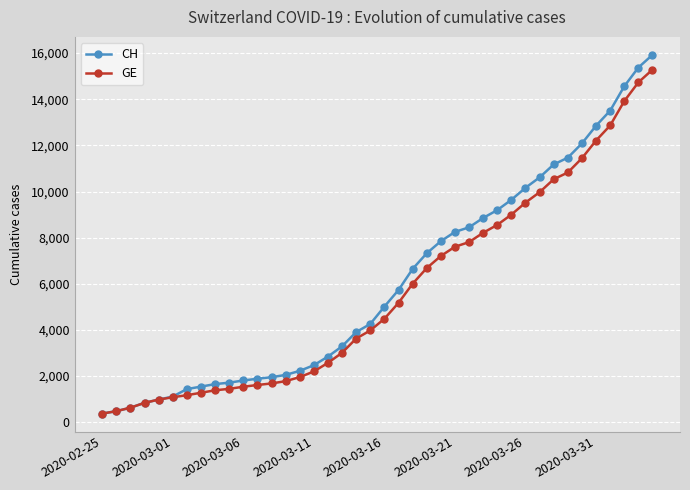

What is the highest value of the GE series?

15284